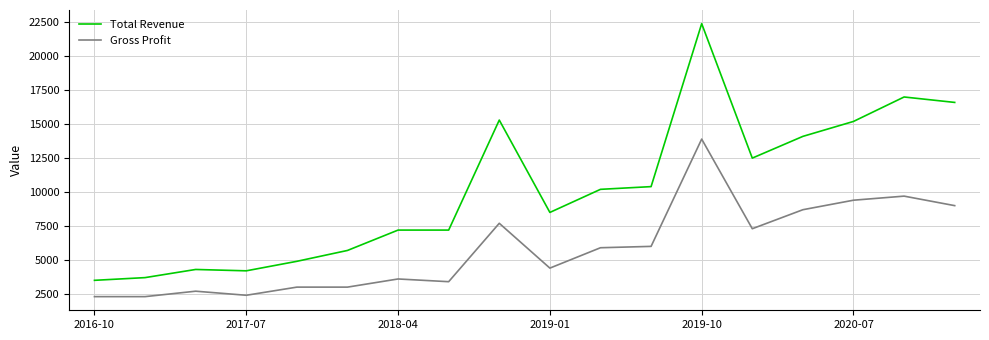

What is the highest value of the Total Revenue series?

22400